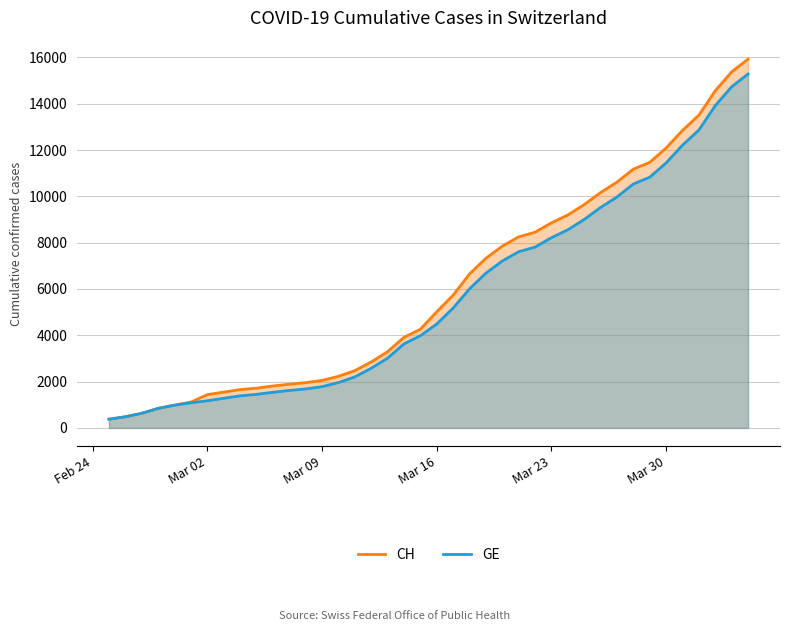

Which series has the largest range (max minus min)?

CH